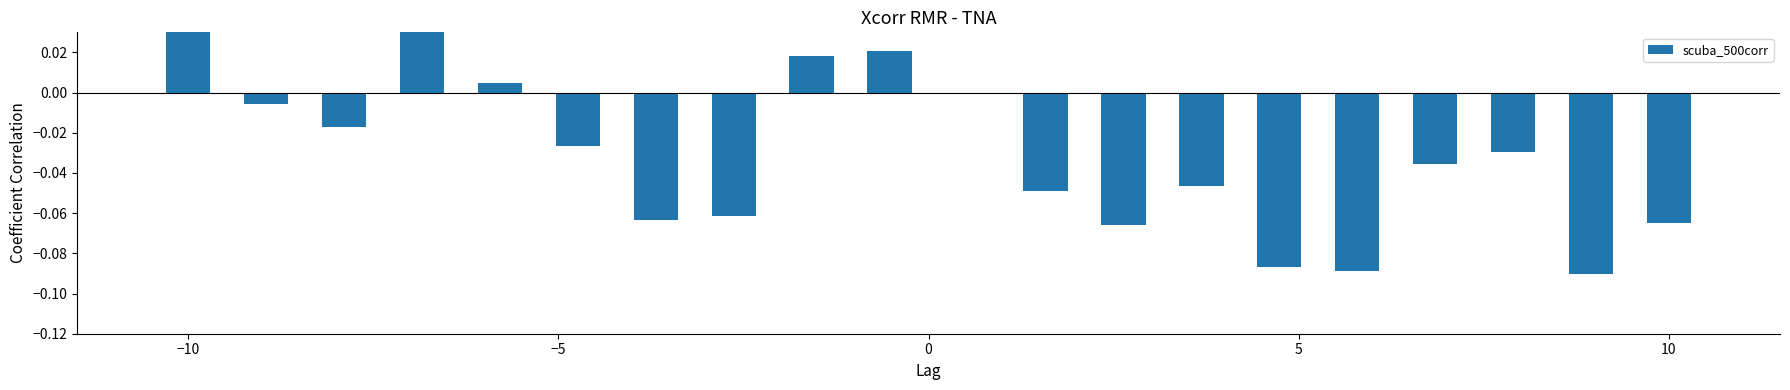

What is the difference between the maximum and minimum values?

0.1